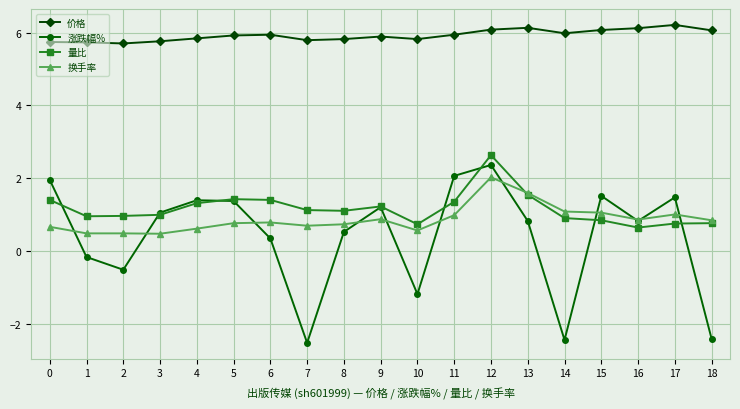

What is the maximum value for 涨跌幅%?

2.4